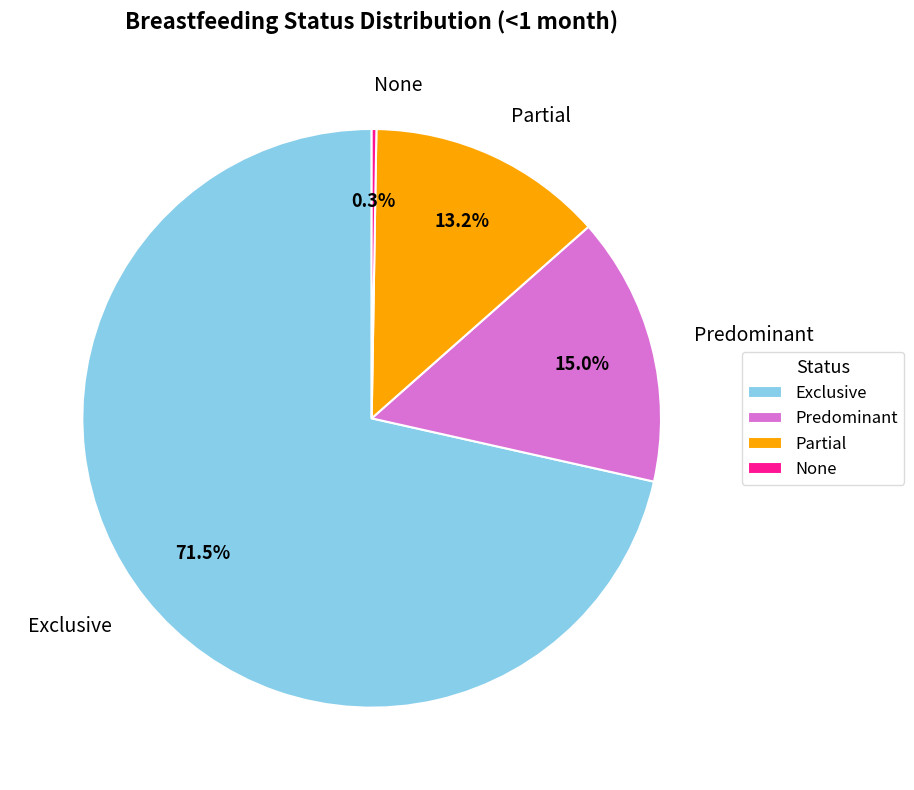

What percentage is NOT represented by Exclusive?

28.5%